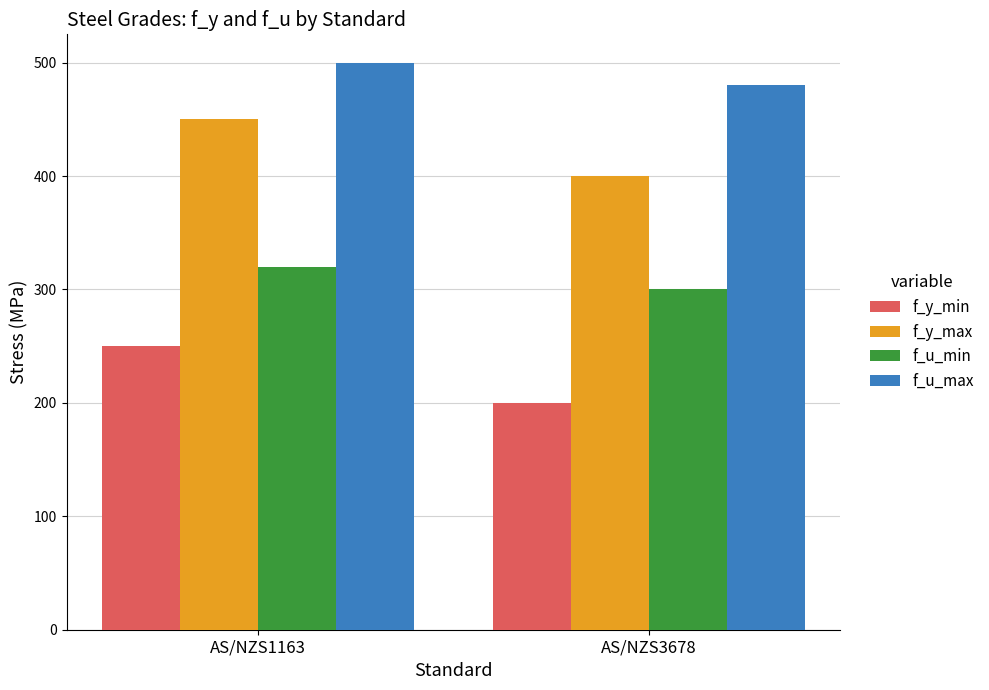

Count the number of data series in this chart.

4